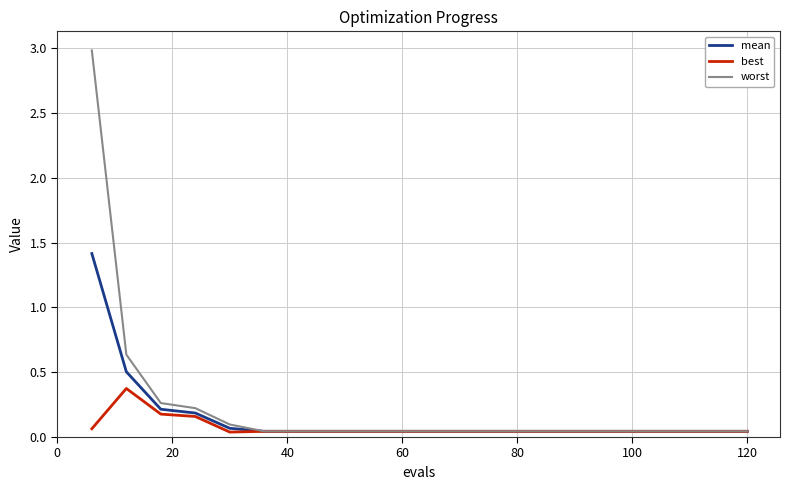

What is the maximum value shown in the chart?

3.0